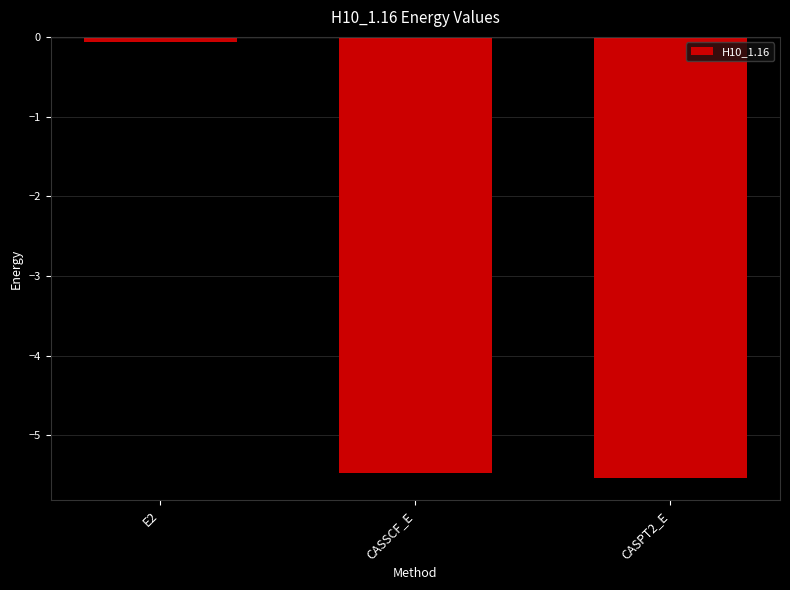

Is it true that the value at E2 is -0.1?

True